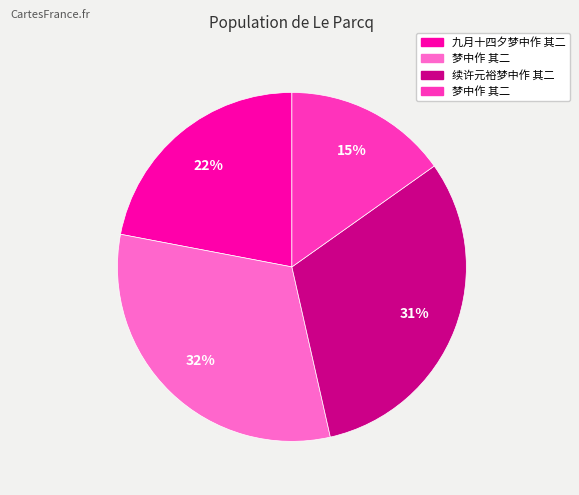

How many slices are in this pie chart?

4